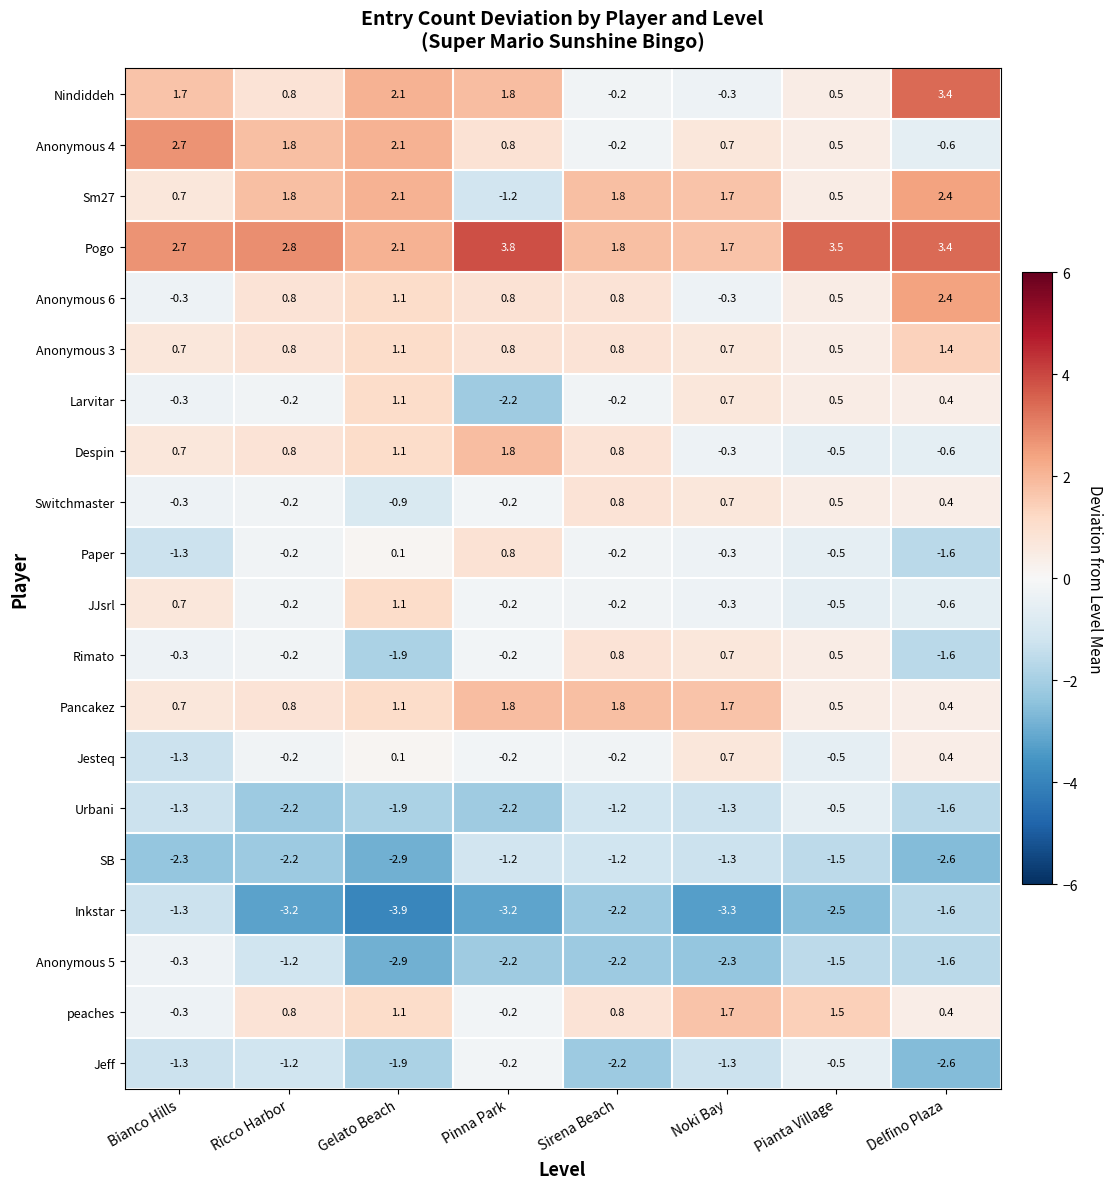

What is the average value of the Pancakez series?

1.1